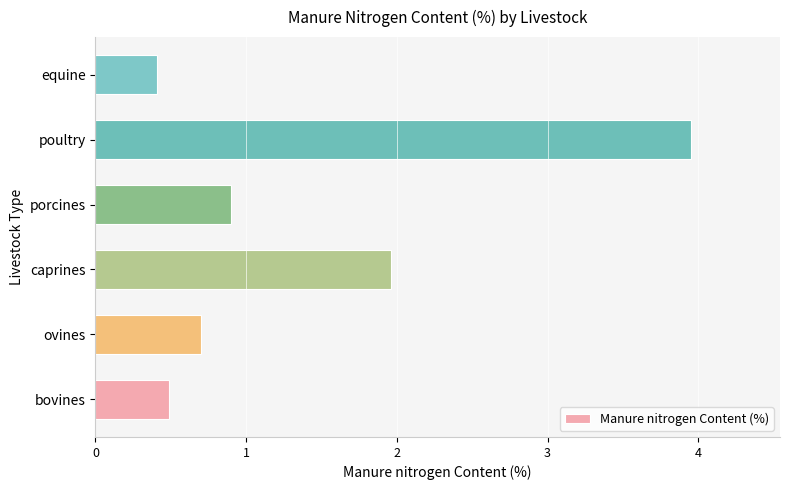

The chart shows a value of 0.2 at equine. True or false?

False